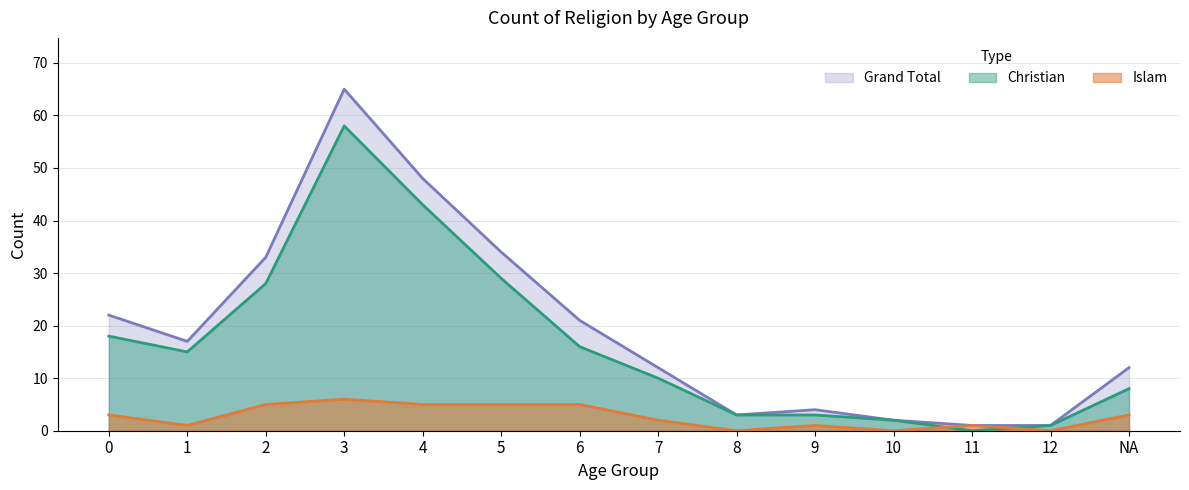

True or false: Grand Total and Islam cross at least once.

False